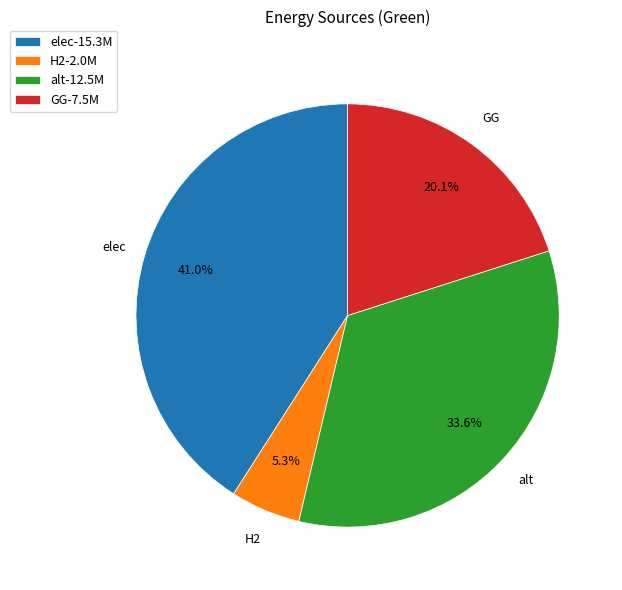

True or false: GG accounts for 20% of the total.

True